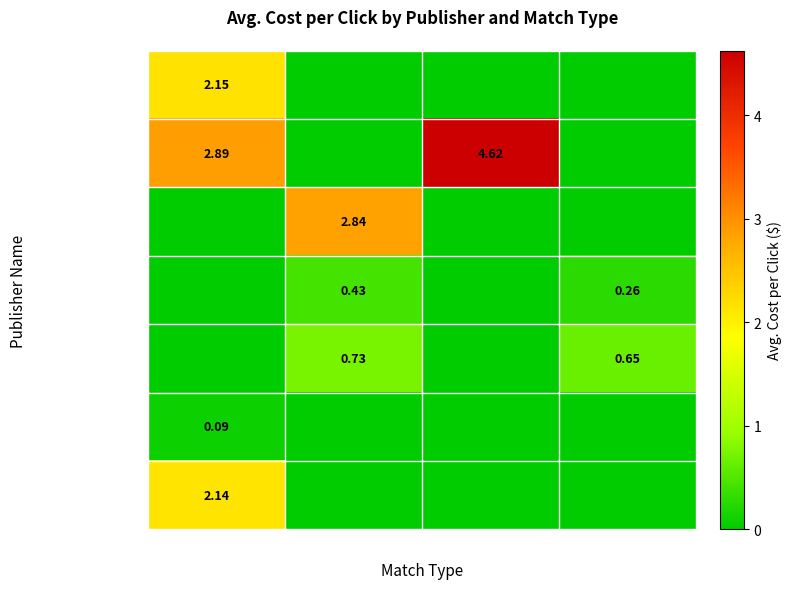

Which series has the widest spread of values?

Google - US